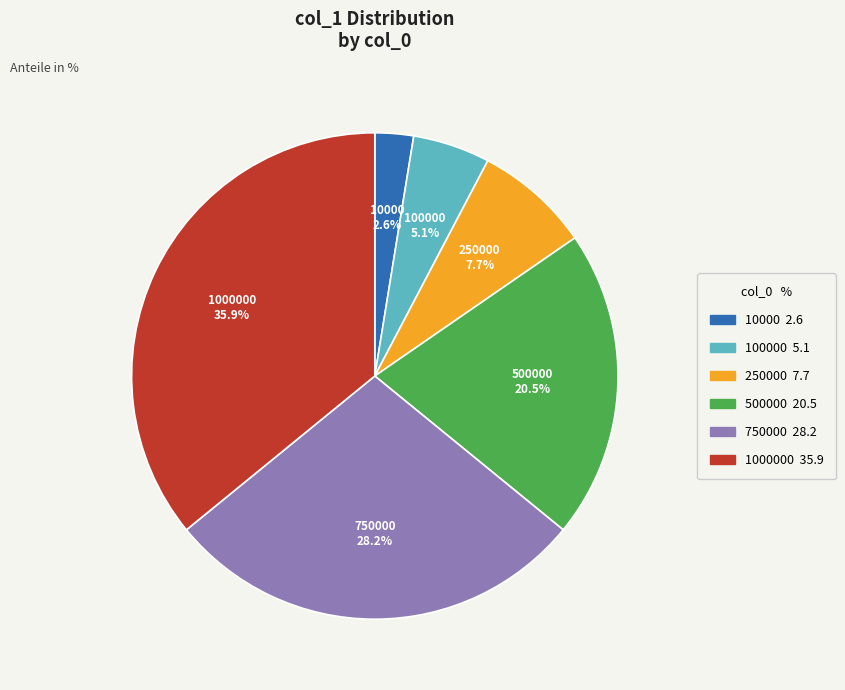

Is there a majority slice in this chart?

No